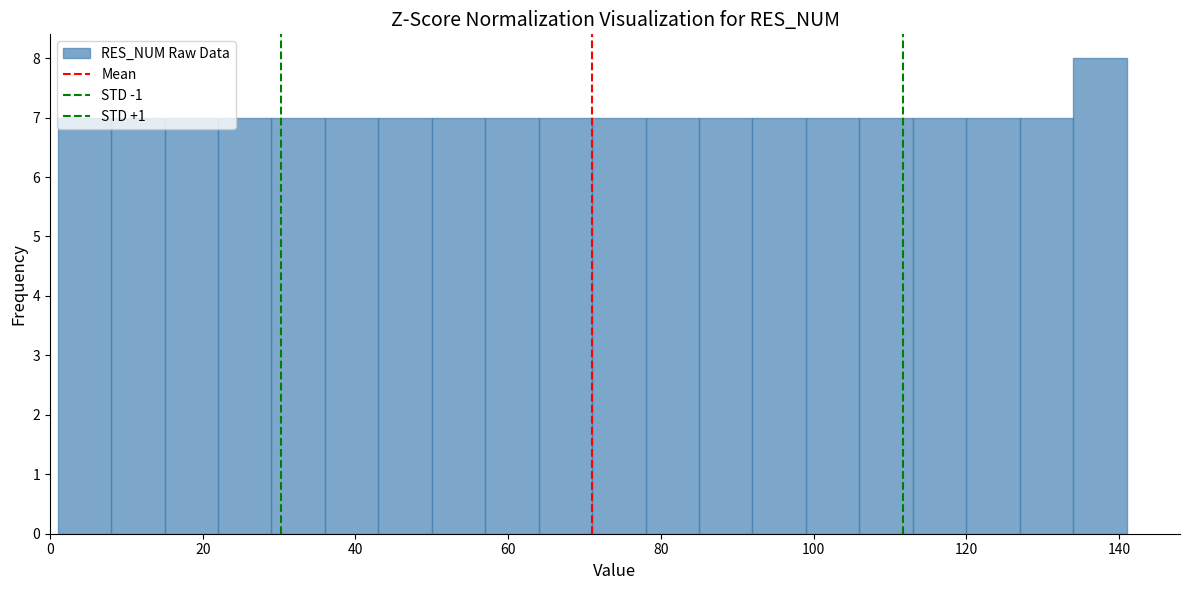

Around what value on the x-axis is the tallest bar? Give the approximate position of its centre, as read against the axis.

138